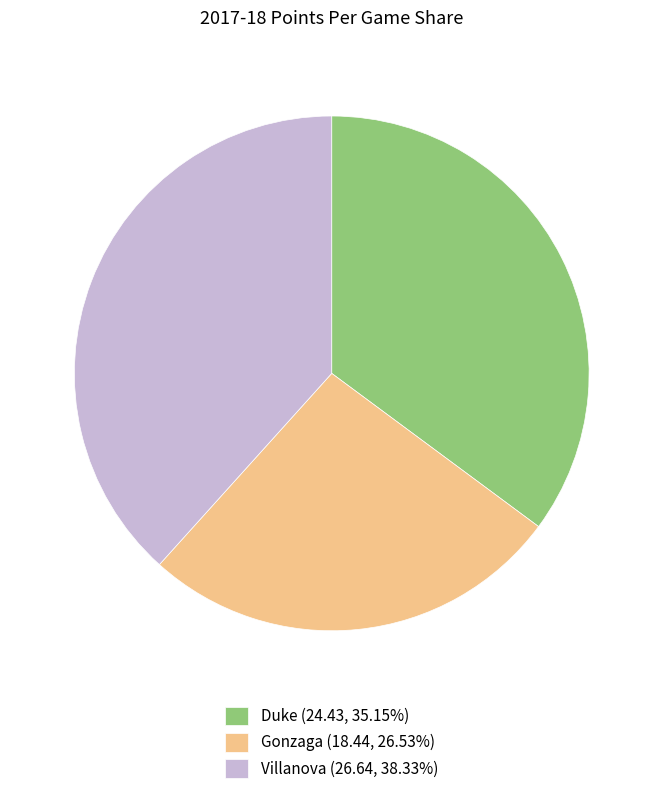

Is there a majority slice in this chart?

No